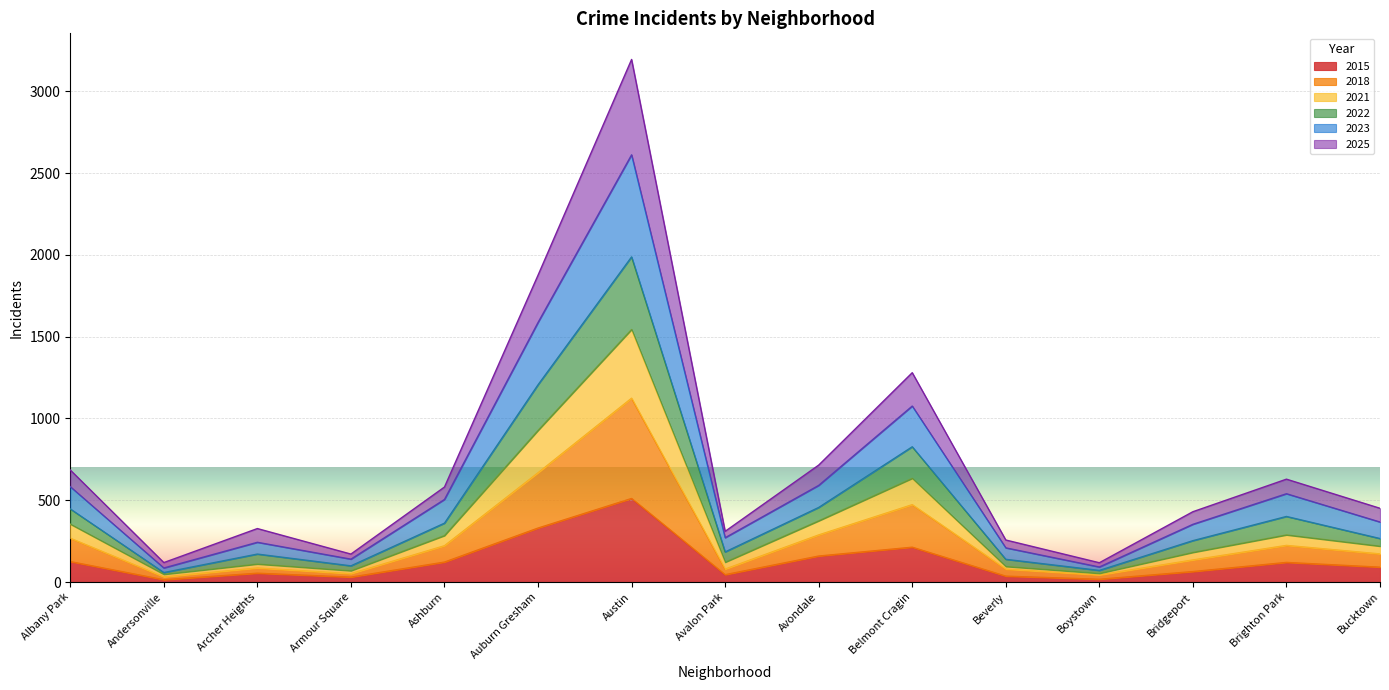

The value of 2021 at Bucktown is 184. True or false?

False